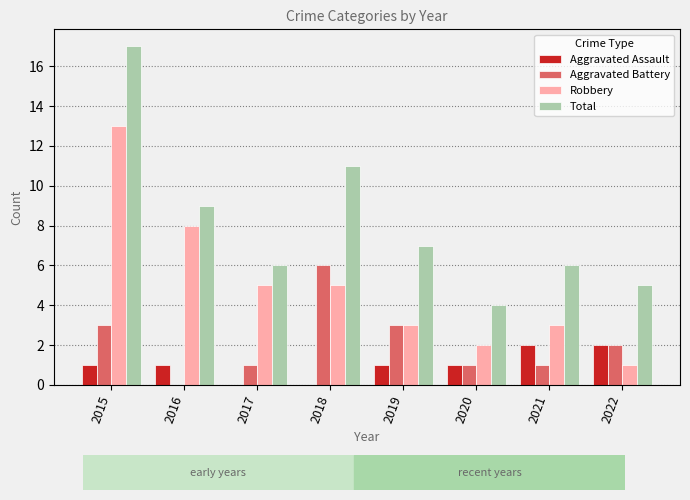

What is the total value across all series at 2016?

18